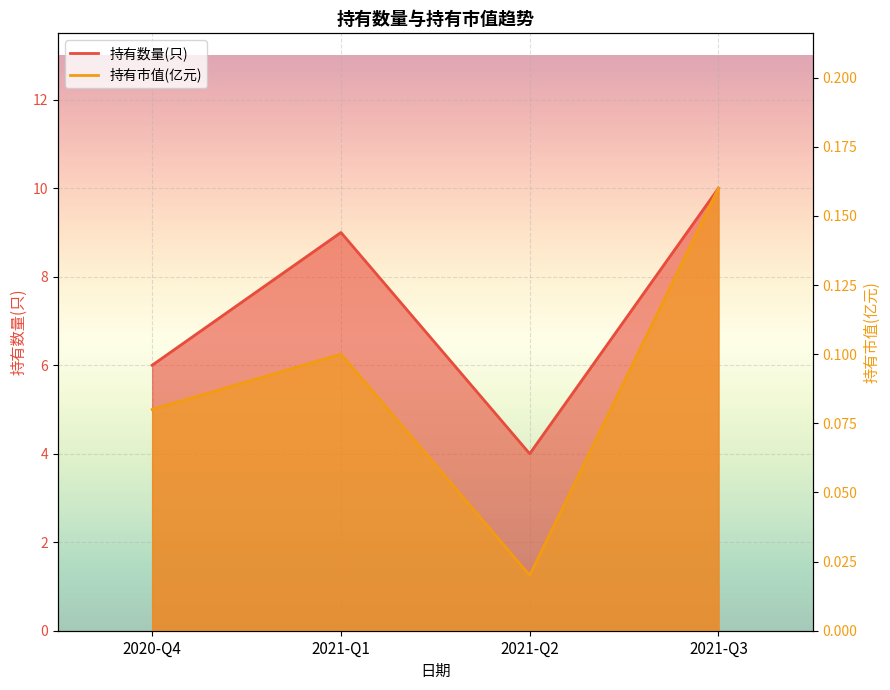

What are all the series names shown in the legend?

持有数量(只) line, 持有市值(亿元) line